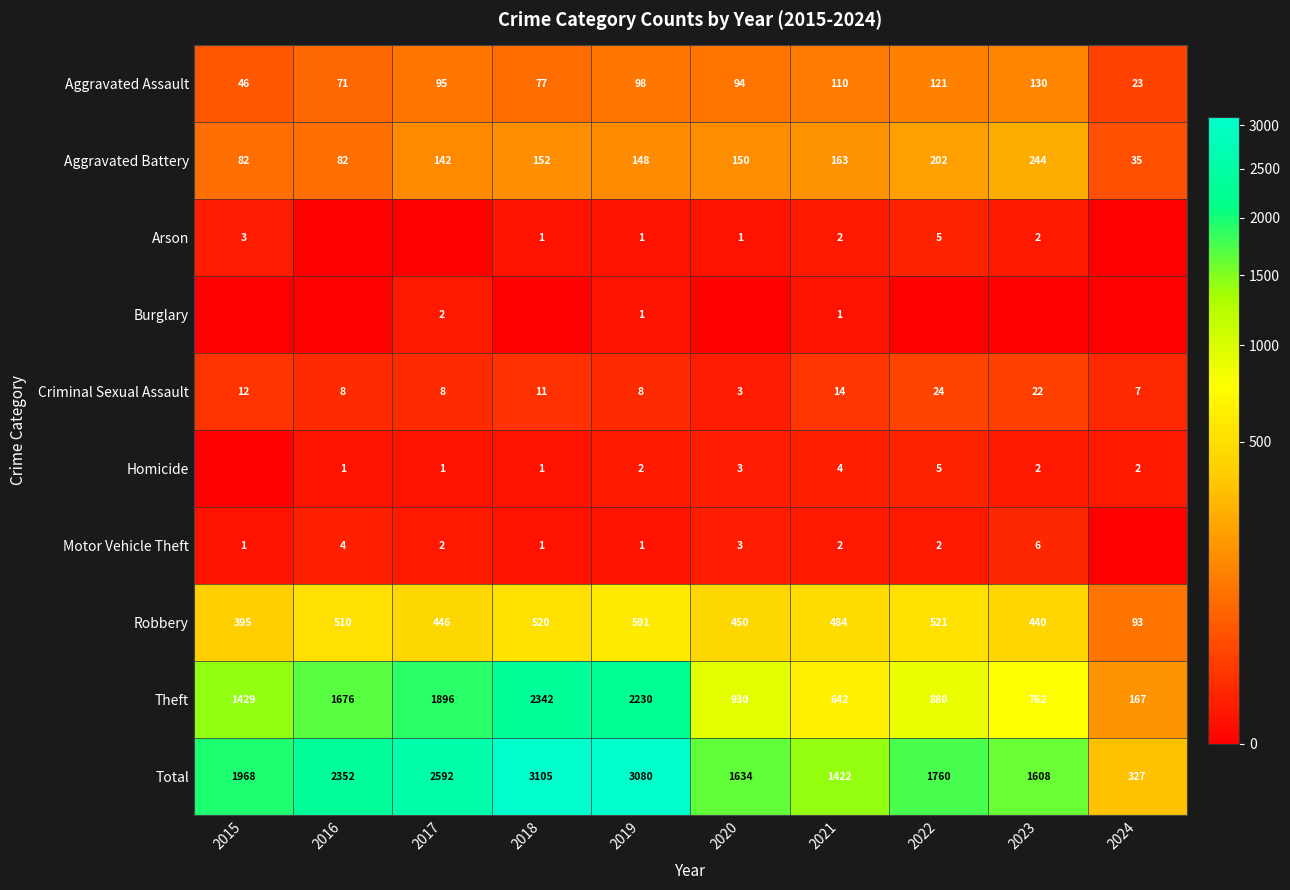

What is the difference between the maximum and second lowest values in the Total series?

1683